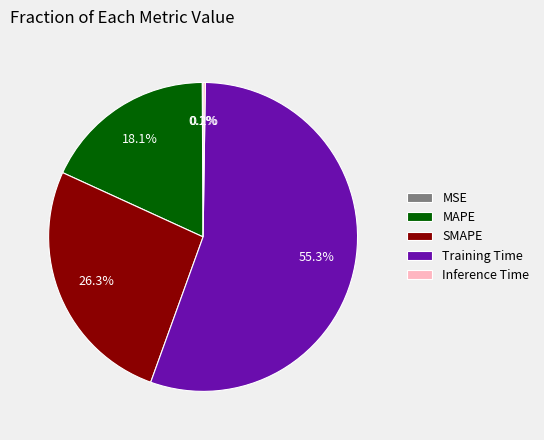

What percentage is the MAPE slice, to the nearest percent?

18%